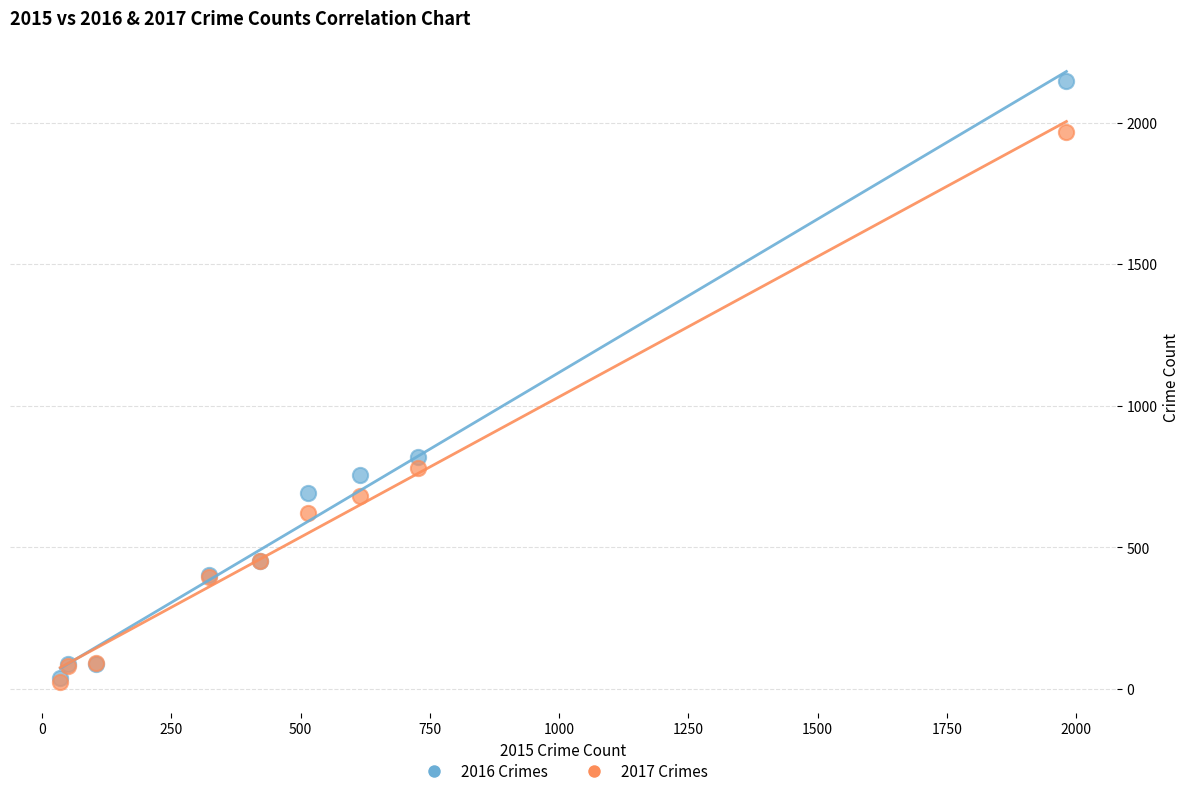

In the 2016 Crimes series, what Y value is closest to 1094?

819